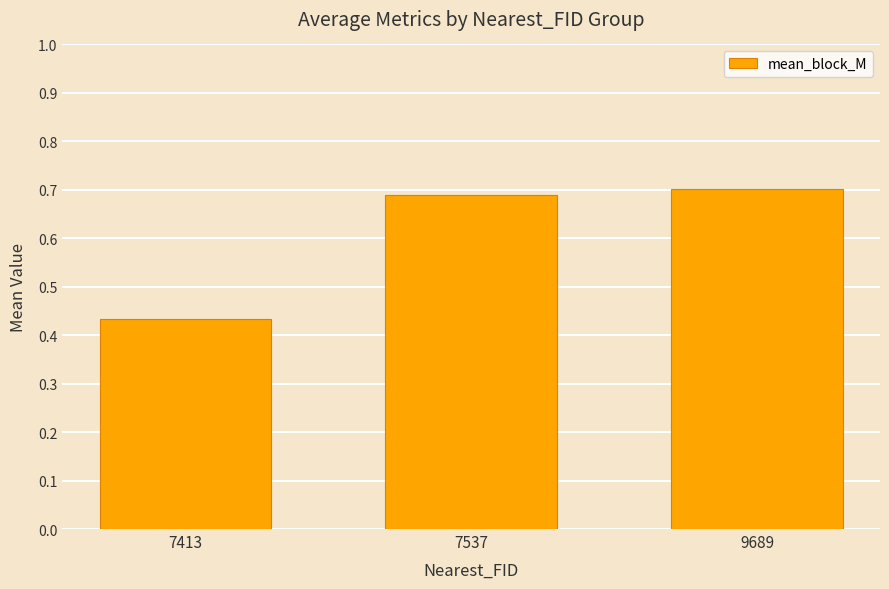

List the labels in order of value, smallest first.

7413, 7537, 9689